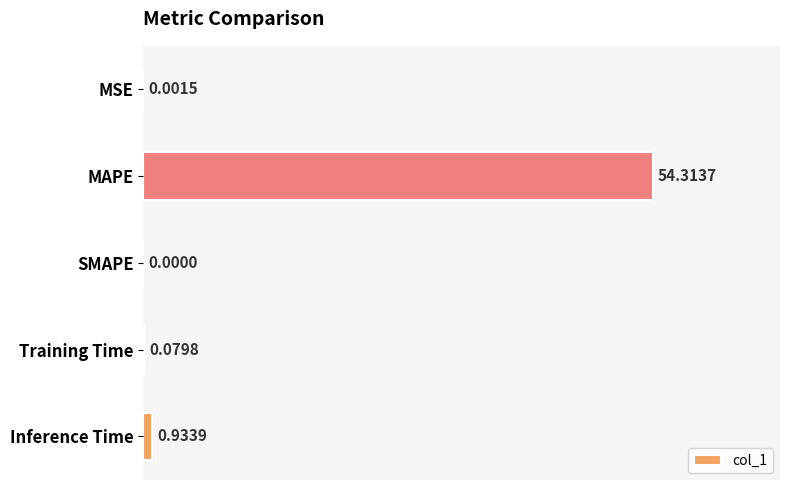

What is the change in value from MSE to Training Time?

+0.1